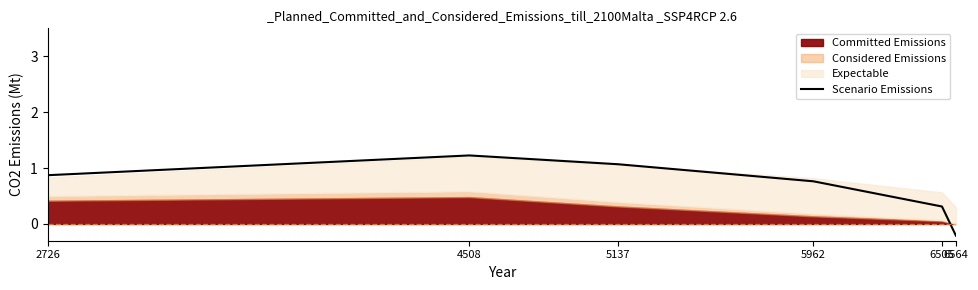

Reading right to left, list all the values displayed in this chart.

-0.2	0.3	0.8	1.1	1.2	0.9